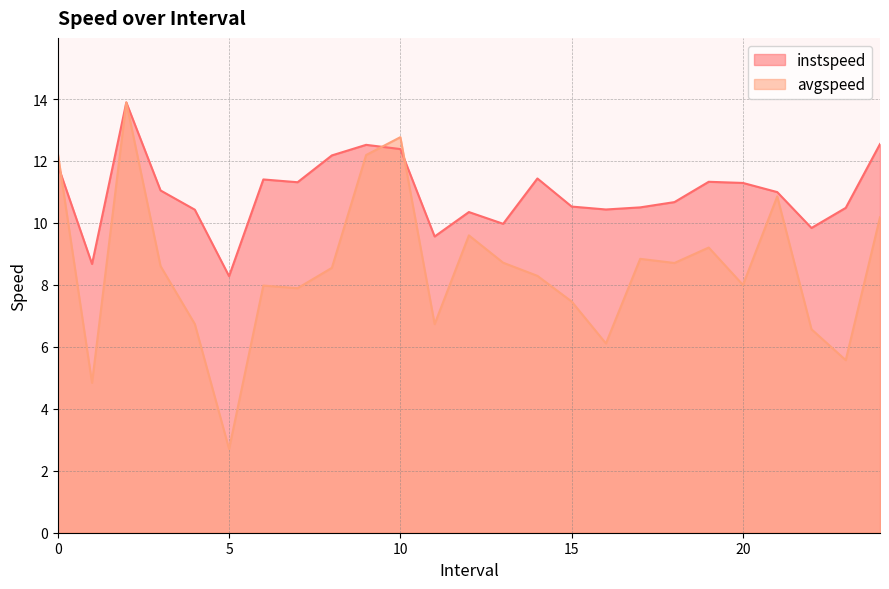

Where is the first local maximum for avgspeed?

2.0